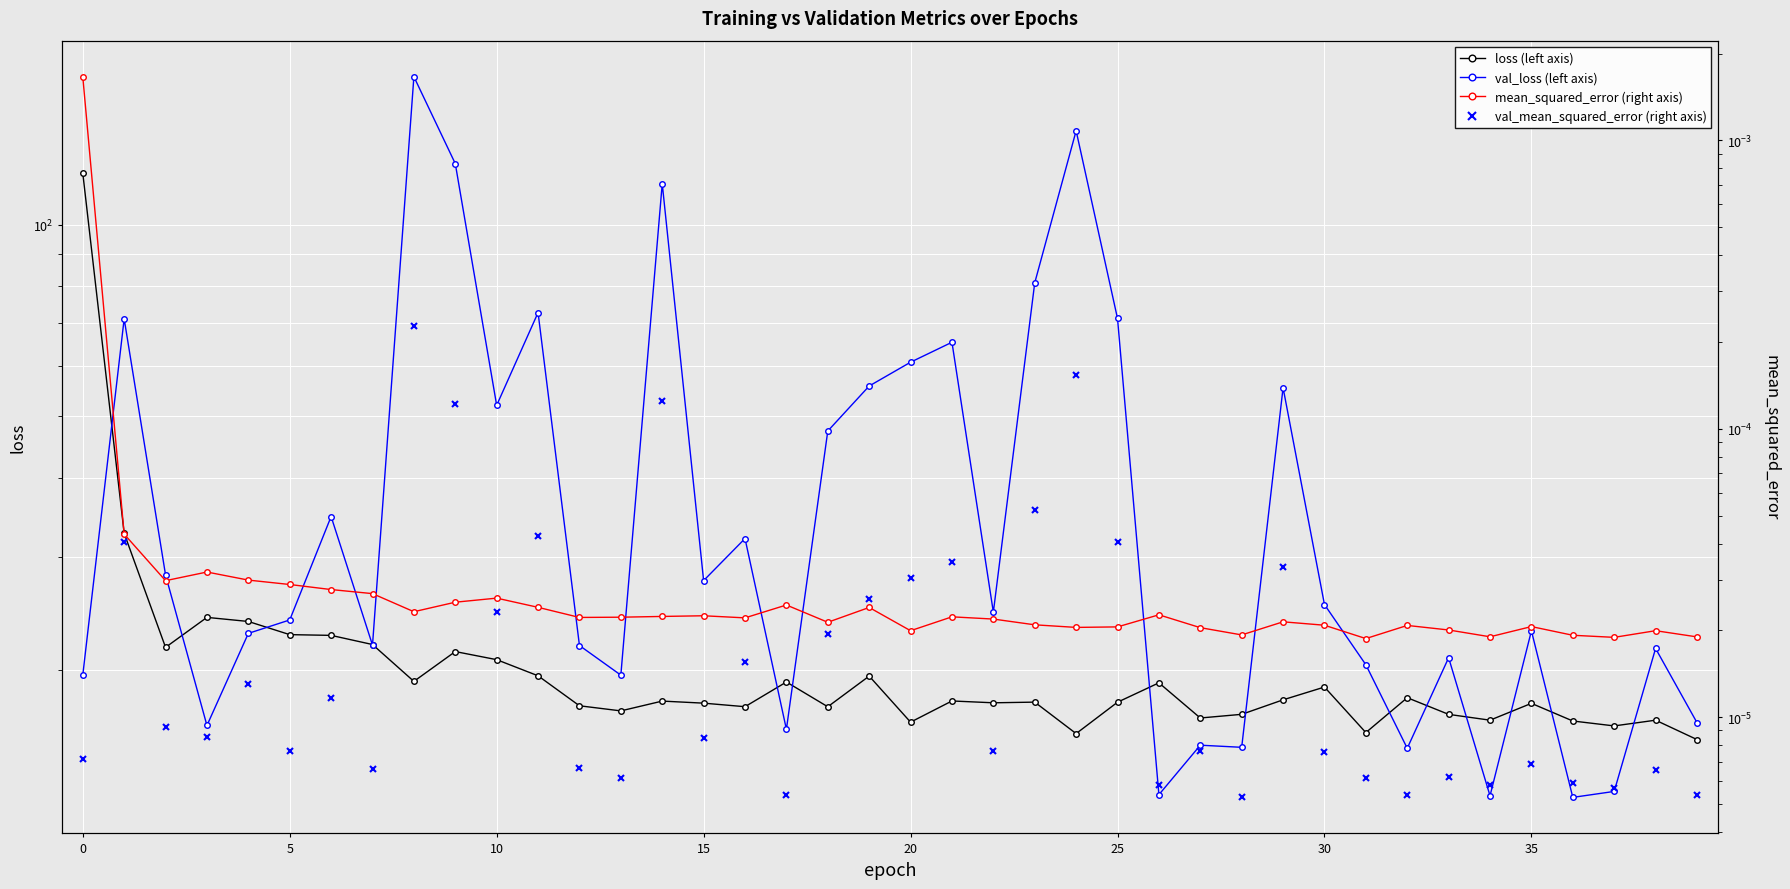

The loss (left axis) series shows 13.6 at 30. True or false?

False